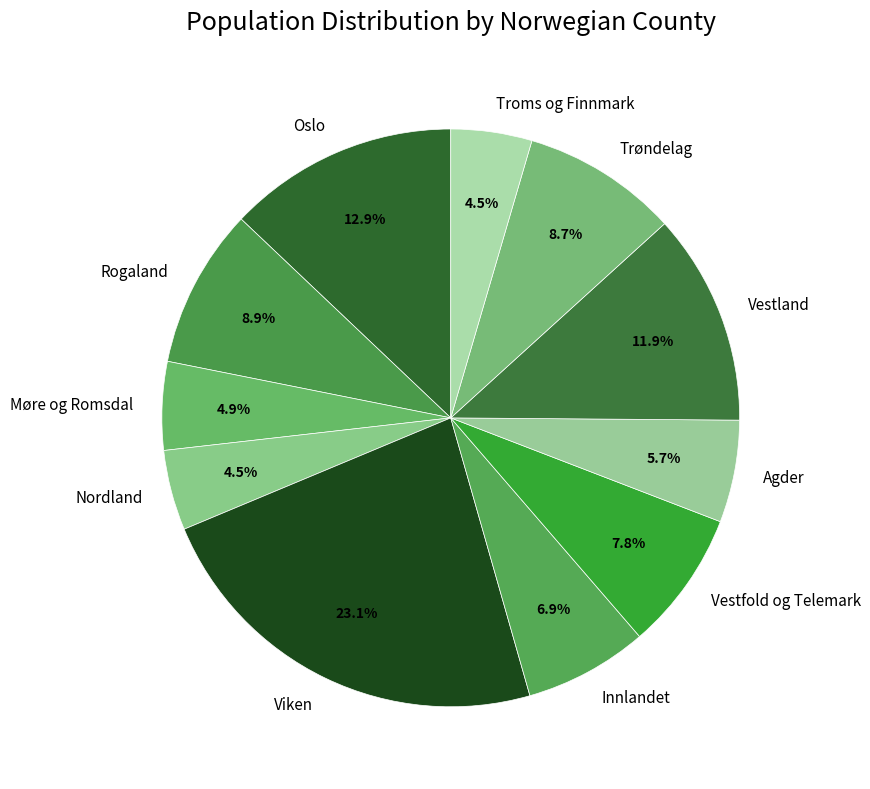

Is it true that Rogaland is 23% of the pie?

False